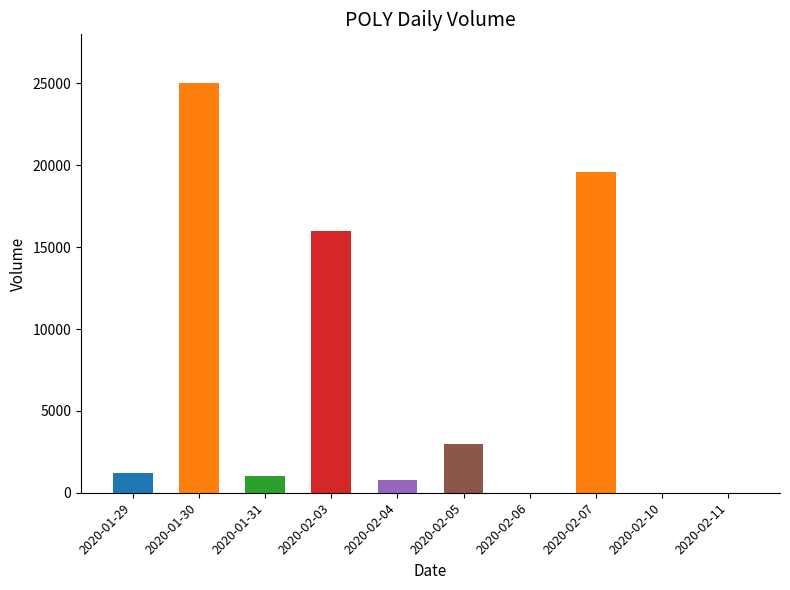

Reading left to right, list all the values displayed in this chart.

2020-01-29=1200	2020-01-30=25000	2020-01-31=1000	2020-02-03=16000	2020-02-04=800	2020-02-05=3000	2020-02-06=0	2020-02-07=19600	2020-02-10=0	2020-02-11=0